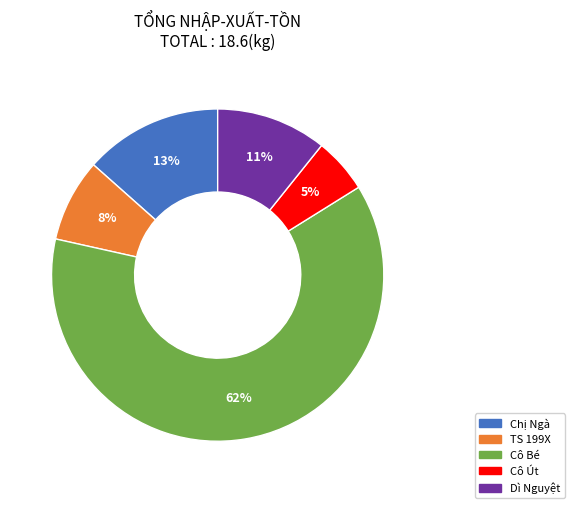

The Chị Ngà slice represents 25% of the pie. True or false?

False